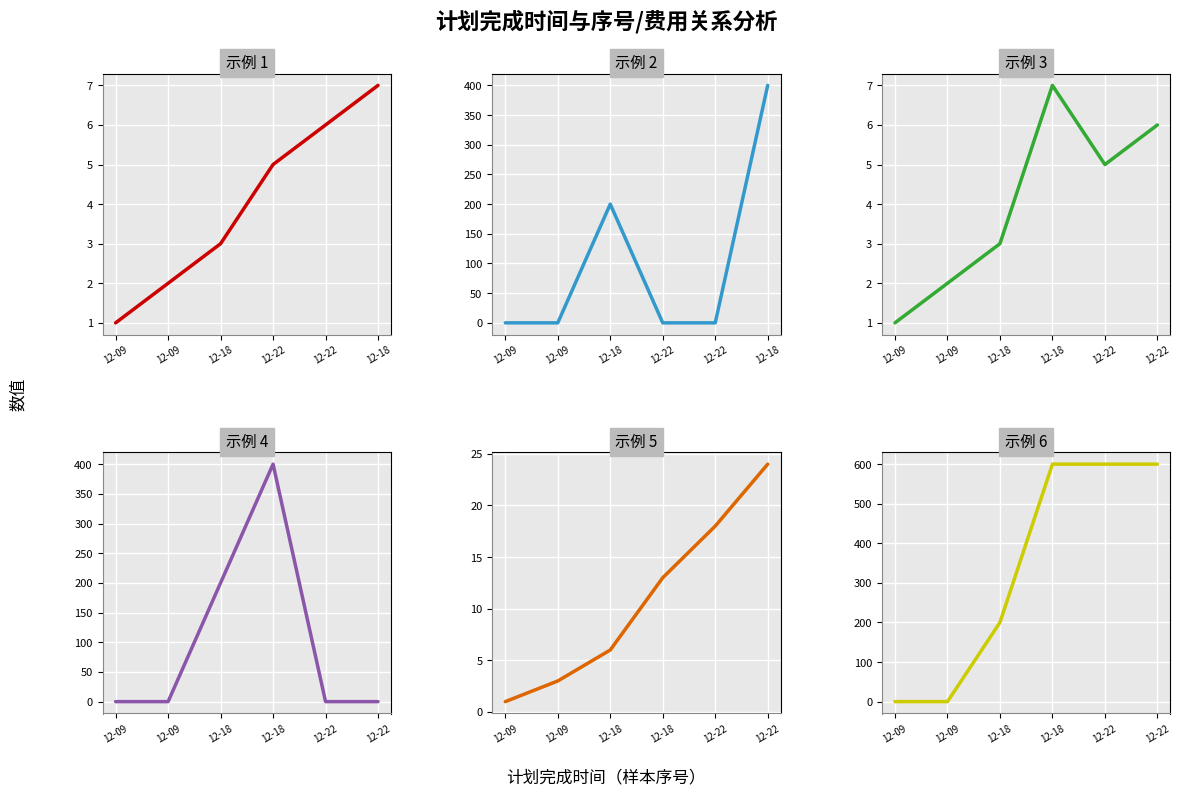

True or false: 序号
(原始顺序) has more than 1 points higher than both neighbors.

False